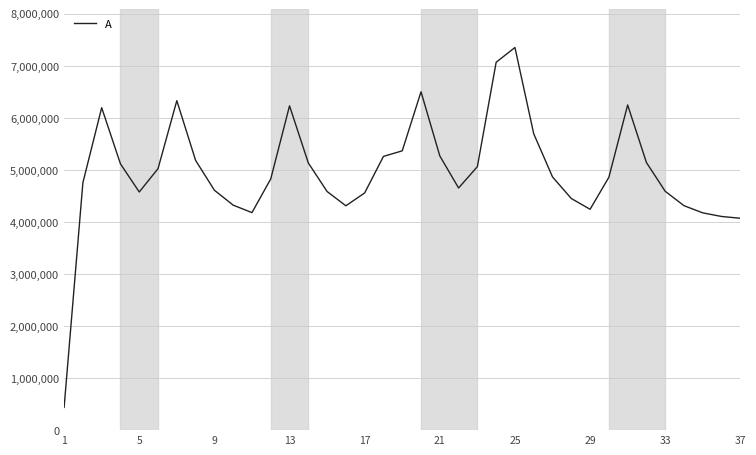

What is the difference between the maximum and minimum values?

6913559.0